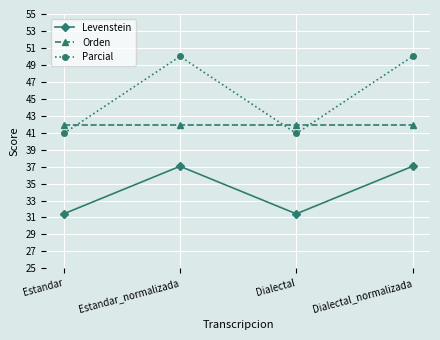

The Parcial series shows 50.0 at Estandar_normalizada. True or false?

True